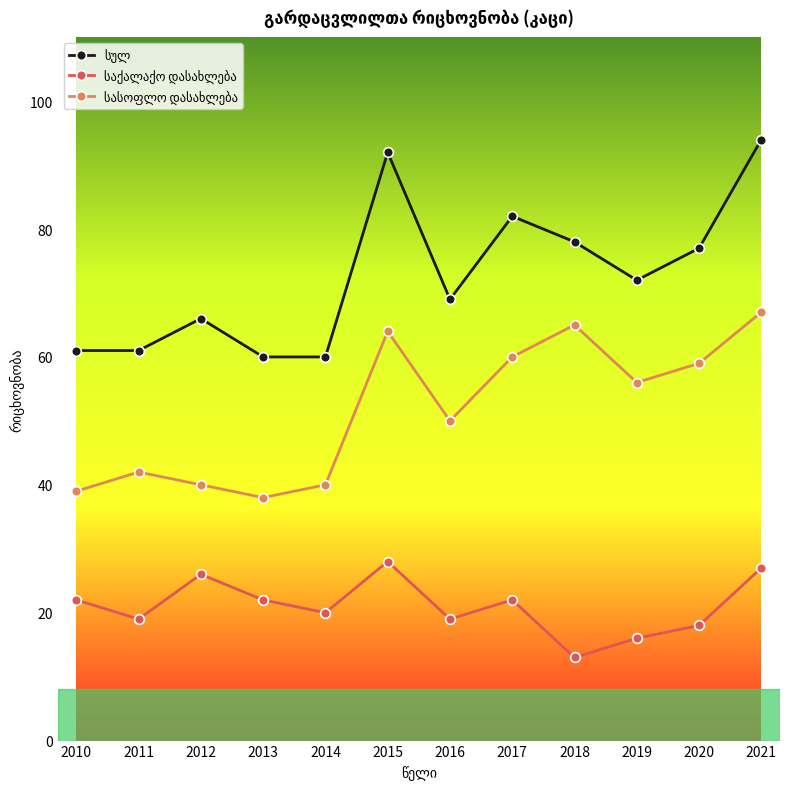

What is the total value across all series at 2016?

138